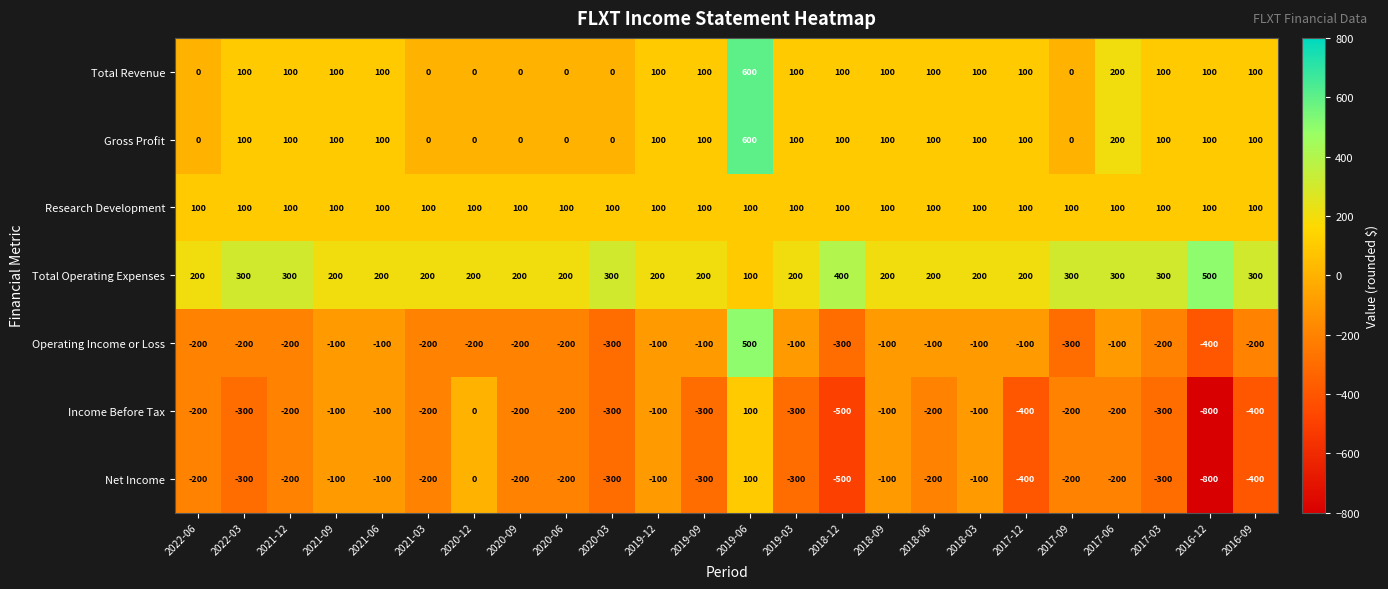

The Gross Profit series shows 0 at 2020-06. True or false?

True